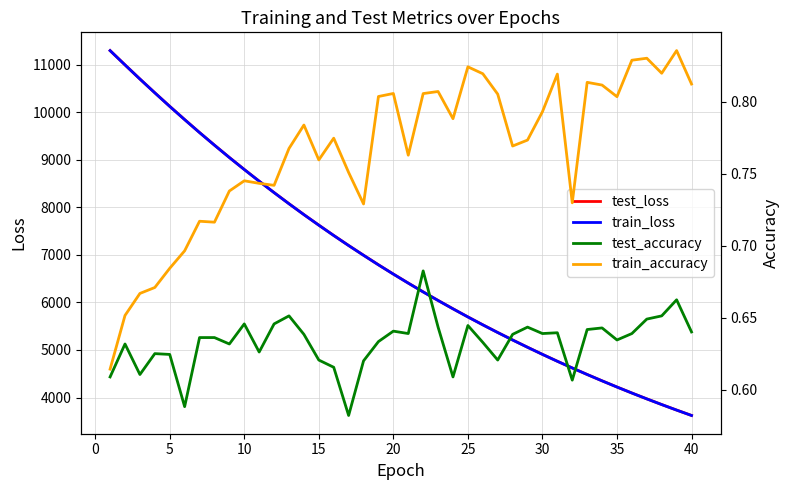

Does the chart display data point markers on the line(s)?

No